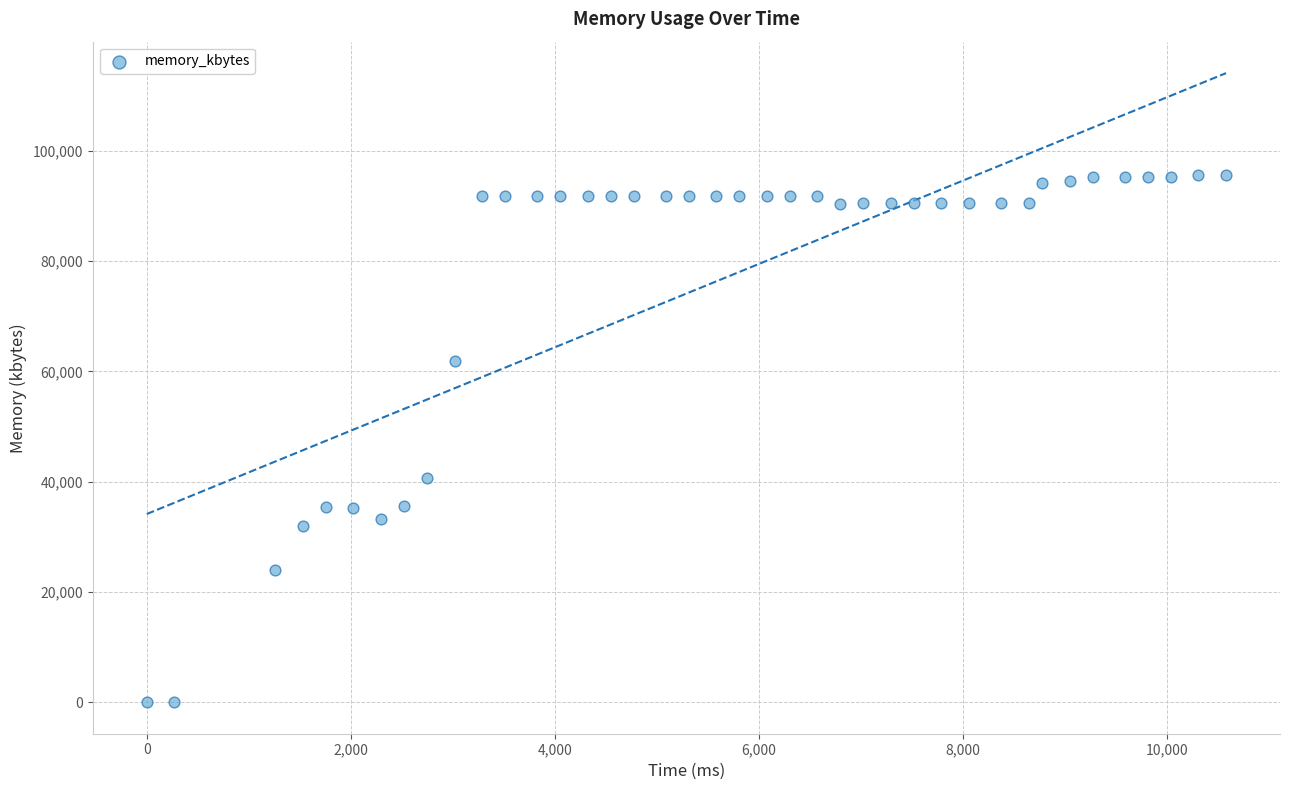

What is the range of X values (max minus min)?

10575